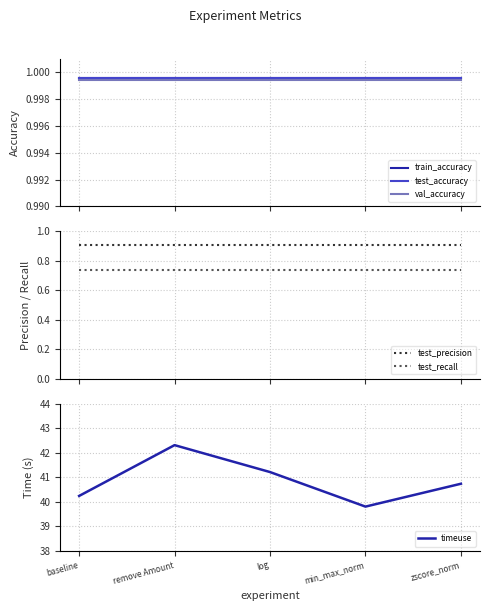

What is the value of the train_accuracy point at the 5th from the left?

1.0